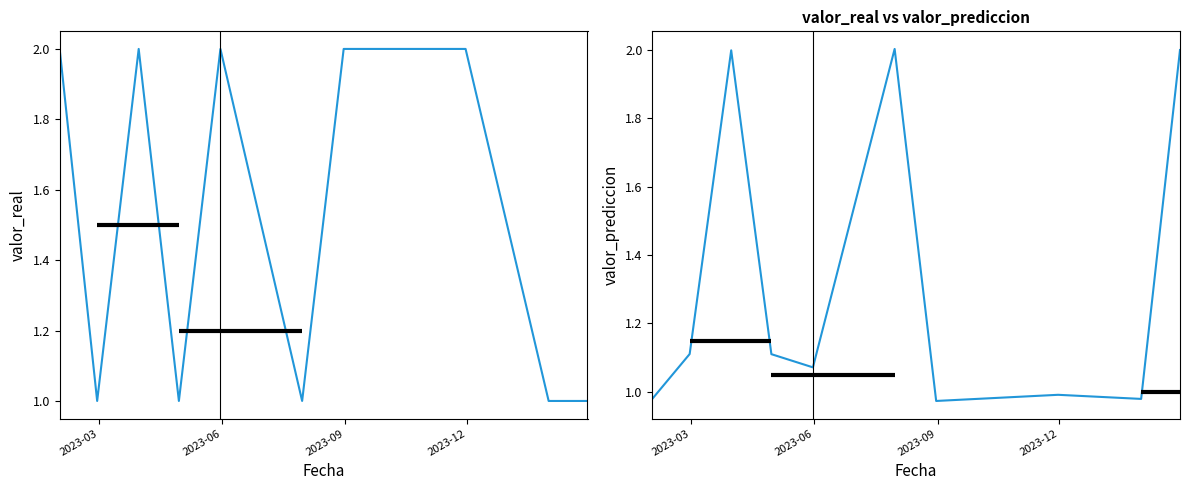

What is the average value of the valor_real series?

1.5